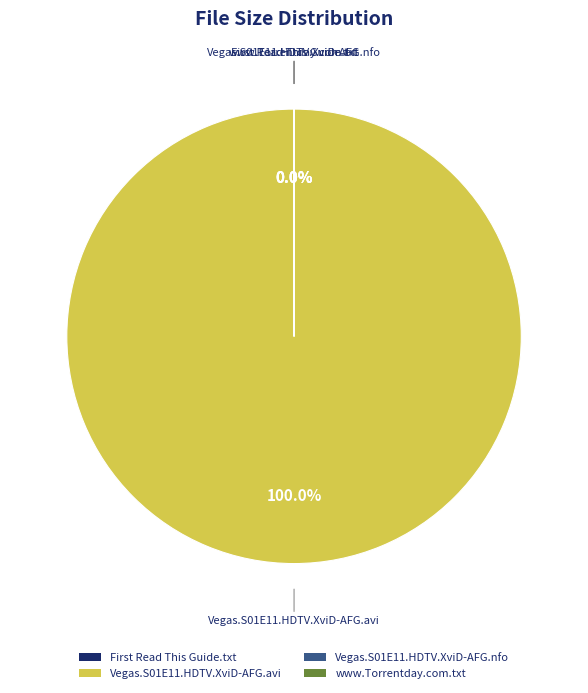

The www.Torrentday.com.txt slice represents 0% of the pie. True or false?

True